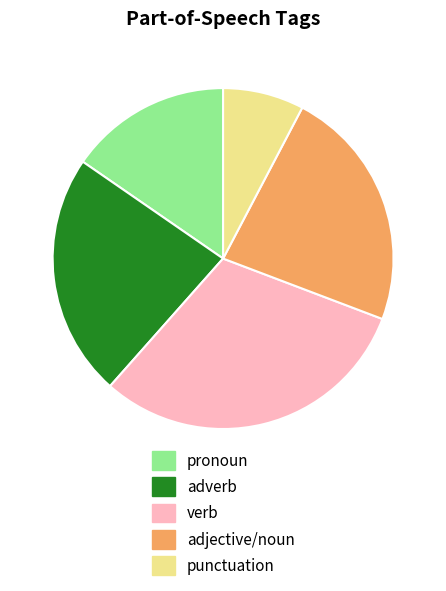

Which slice is the smallest?

punctuation